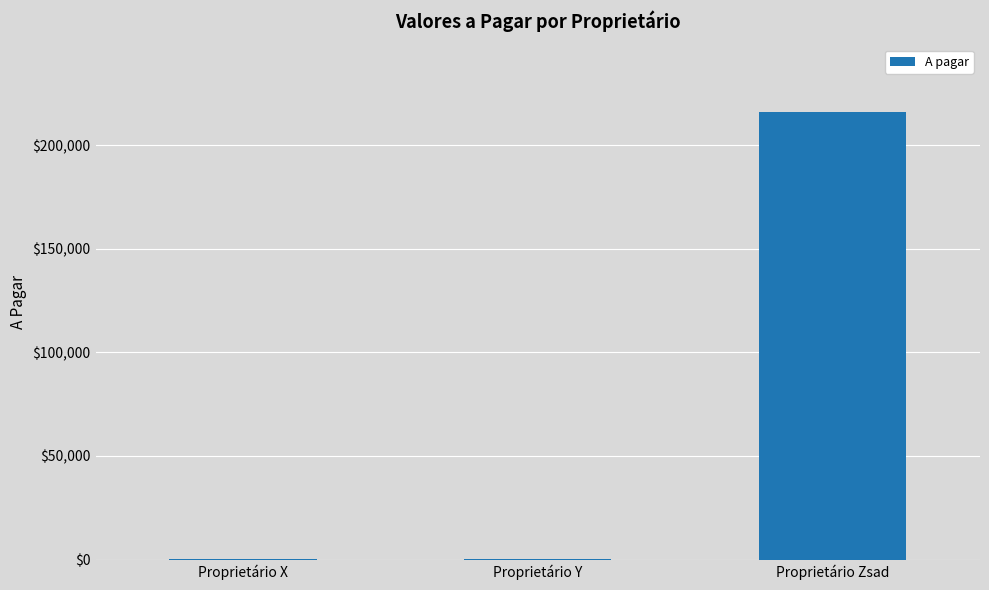

Where is the data nearest to the value 108195?

Proprietário Y